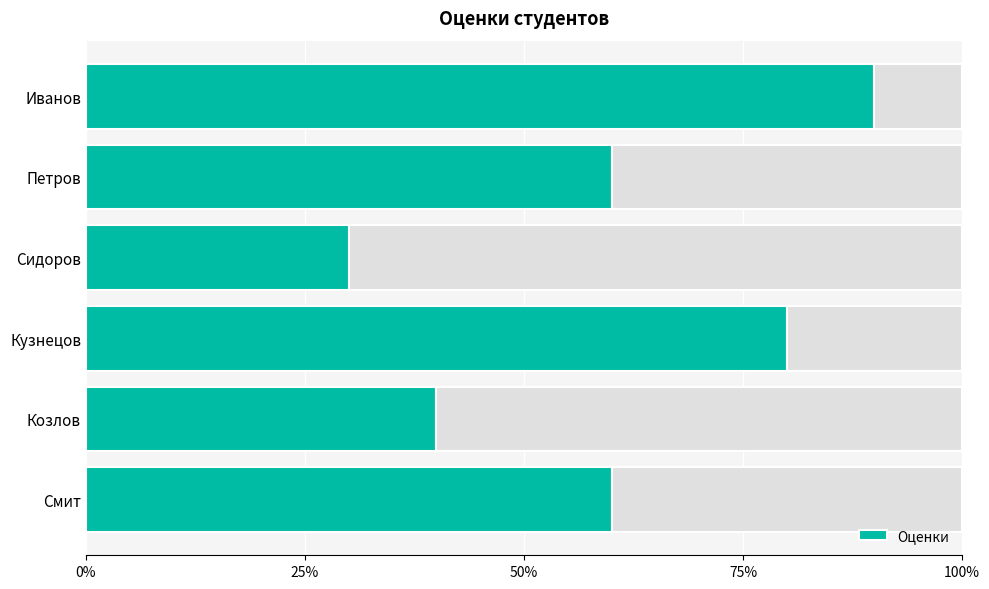

The value at Смит is 0.6. True or false?

True